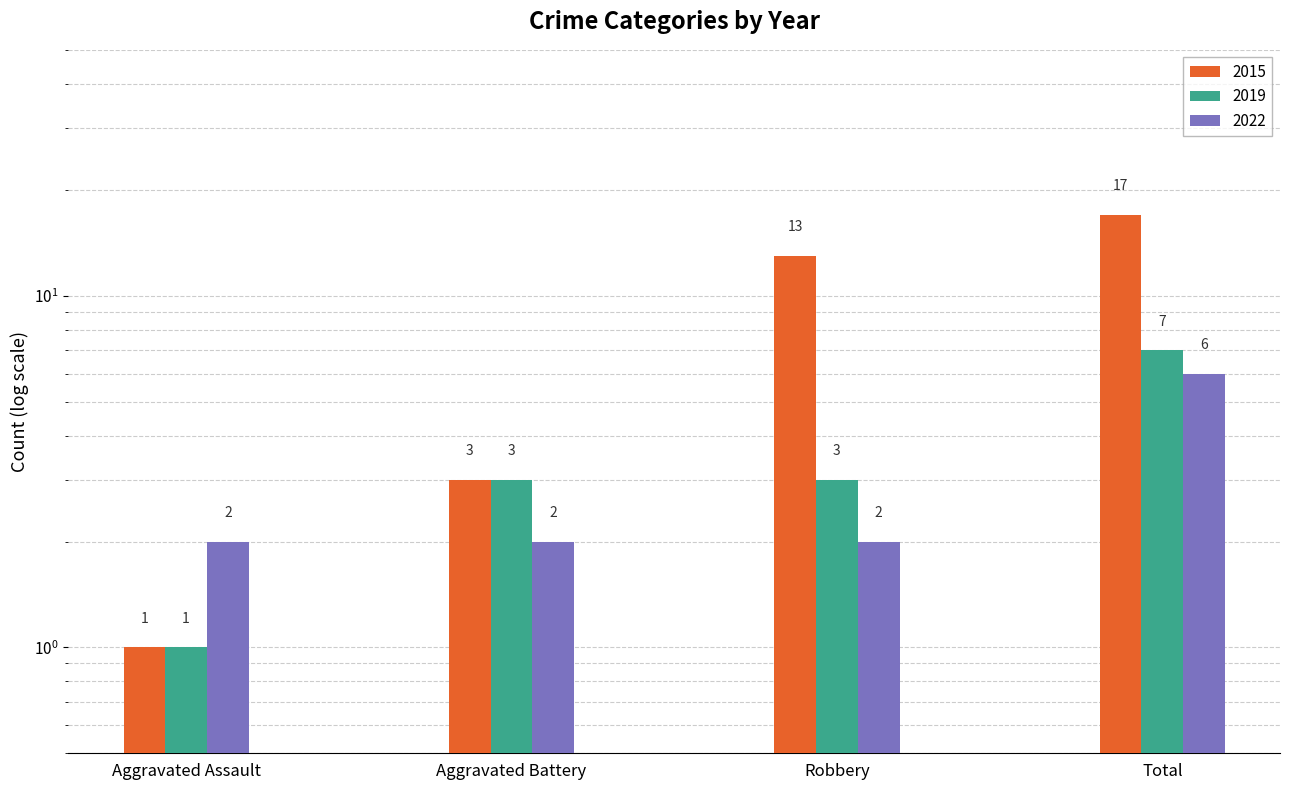

At how many categories does at least one series exceed 1?

4